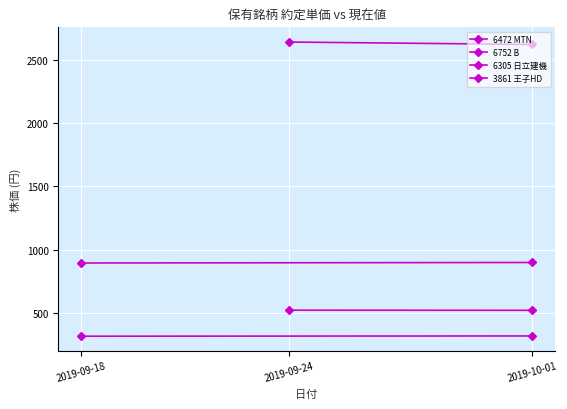

Which series has the largest total across all categories?

6305 日立建機